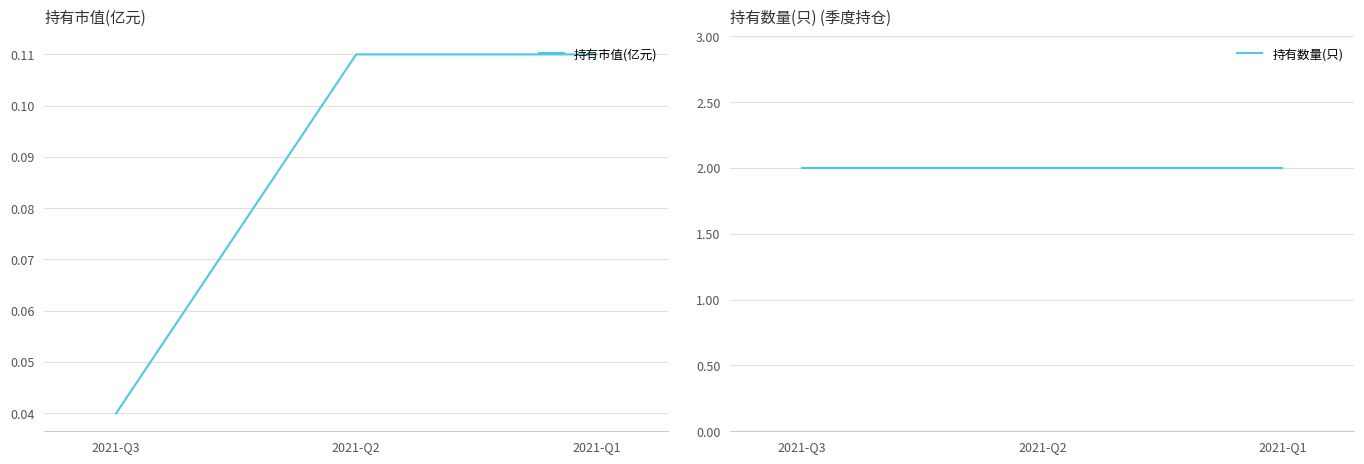

Reading right to left, transcribe all the data shown in this chart.

持有市值(亿元): 0.1	0.1	0.0
持有数量(只): 2.0	2.0	2.0